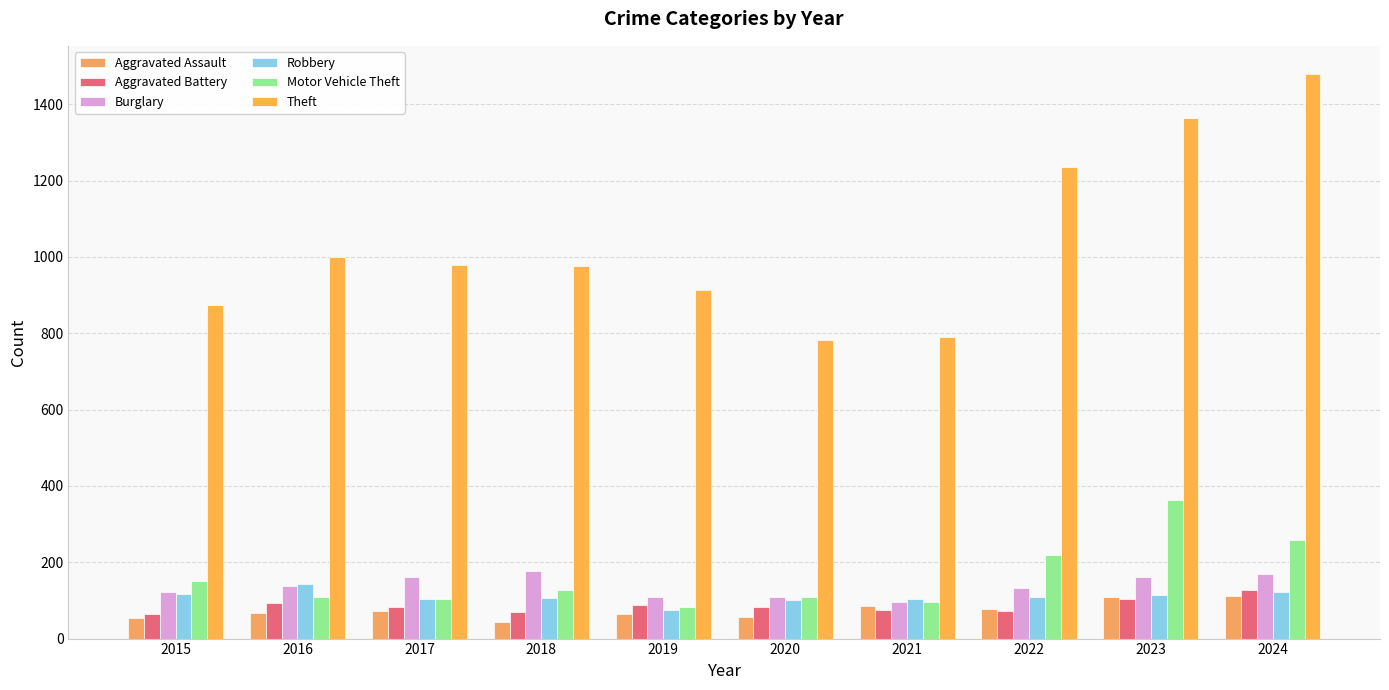

Between 2017 and 2023, which series saw the biggest shift?

Theft